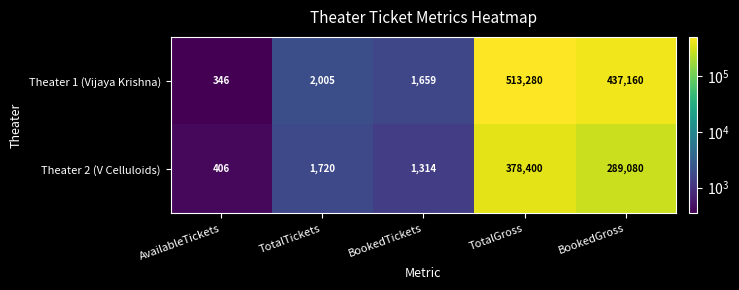

Which series changed the most between TotalTickets and BookedGross?

Theater 1 (Vijaya Krishna)